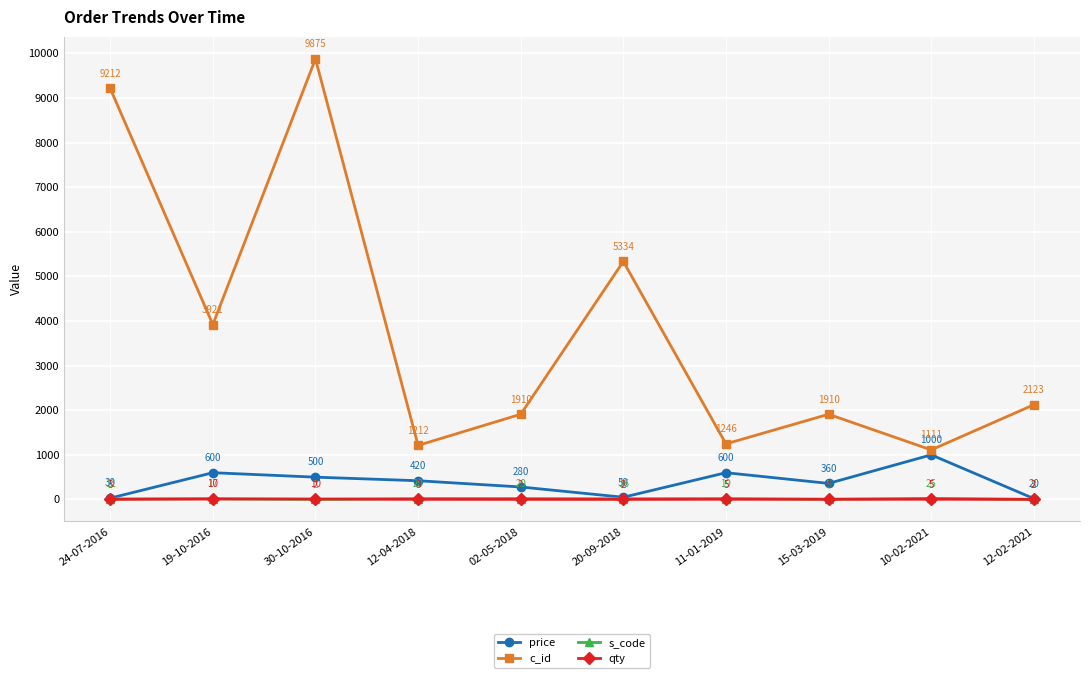

Which series ends up on top after the final intersection of qty and s_code?

s_code